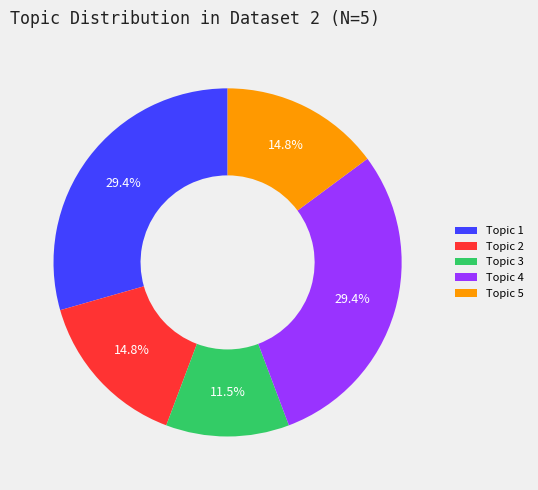

Which category has the smallest portion of the pie?

Topic 3